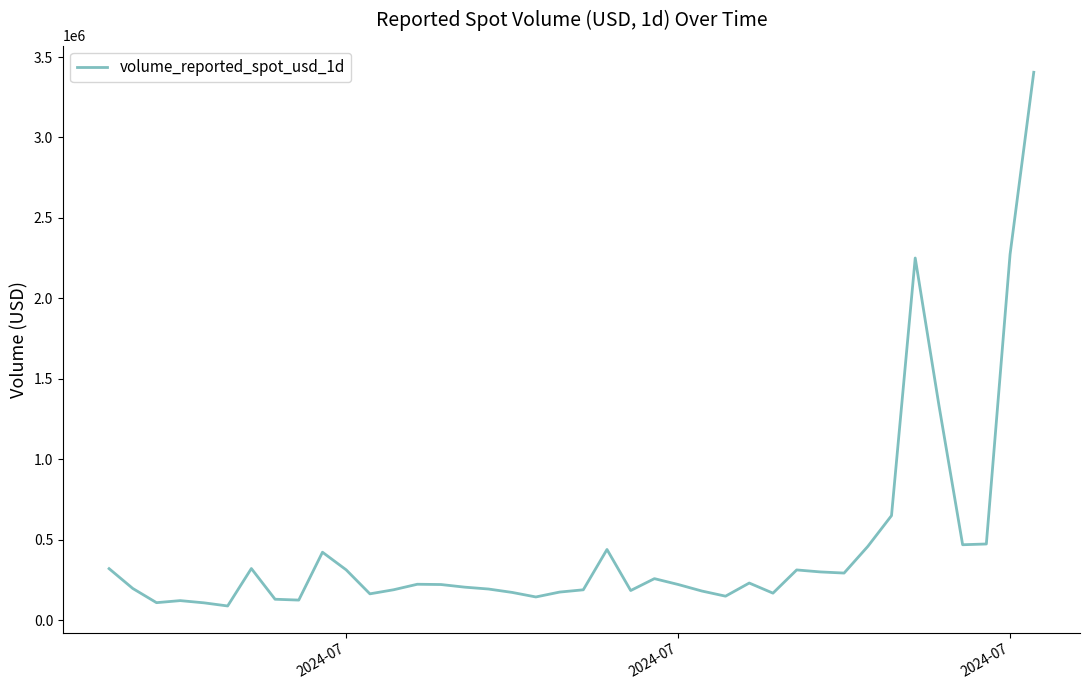

What is the difference between the maximum and minimum values?

3316575.7